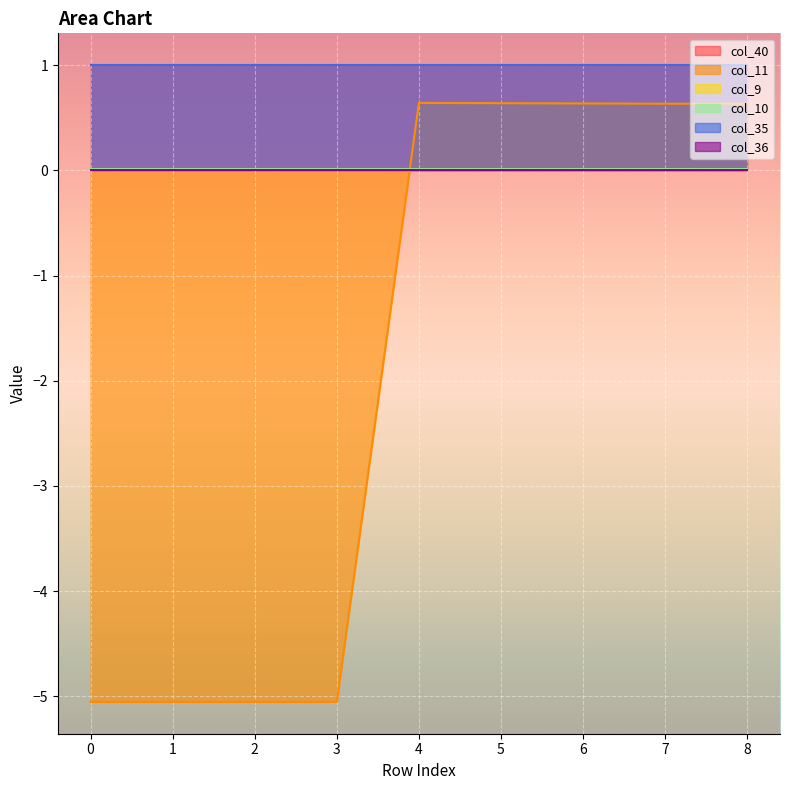

What is the difference between the highest and lowest values at 3?

6.1